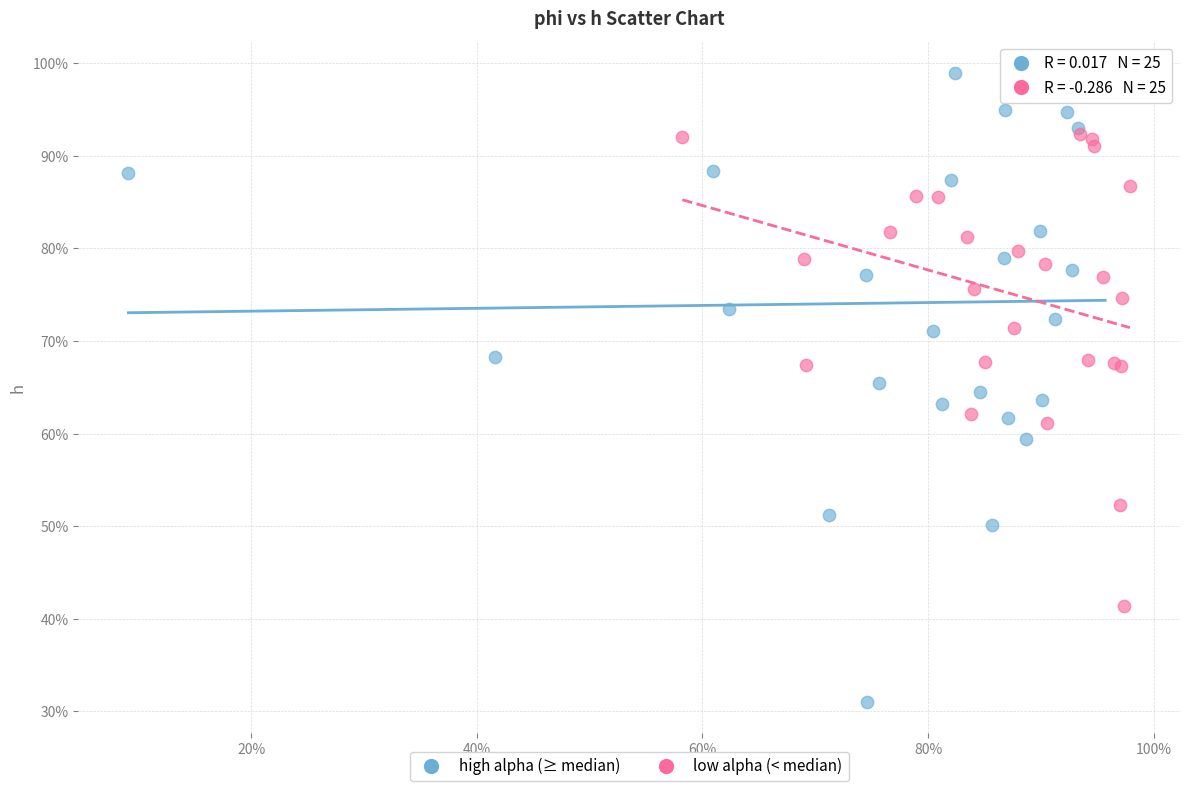

Which series has the widest spread of Y values?

high alpha (≥ median)